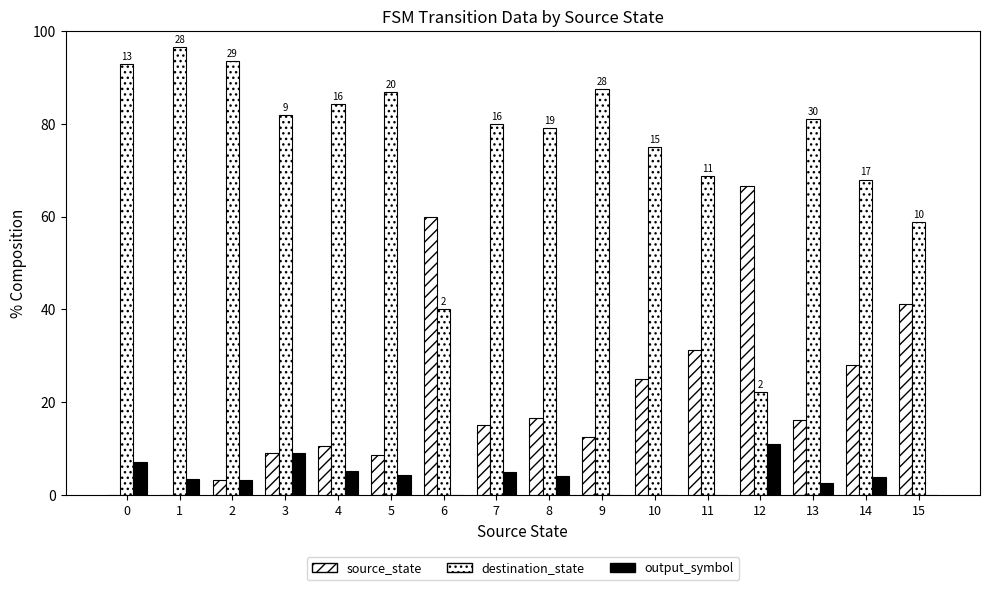

What is the maximum value for source_state?

66.7